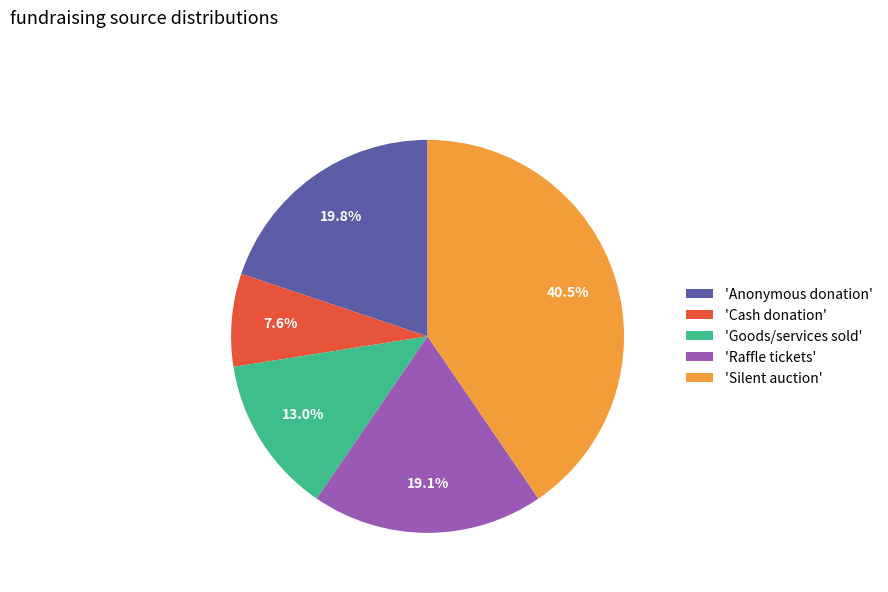

How many segments does this pie chart have?

5